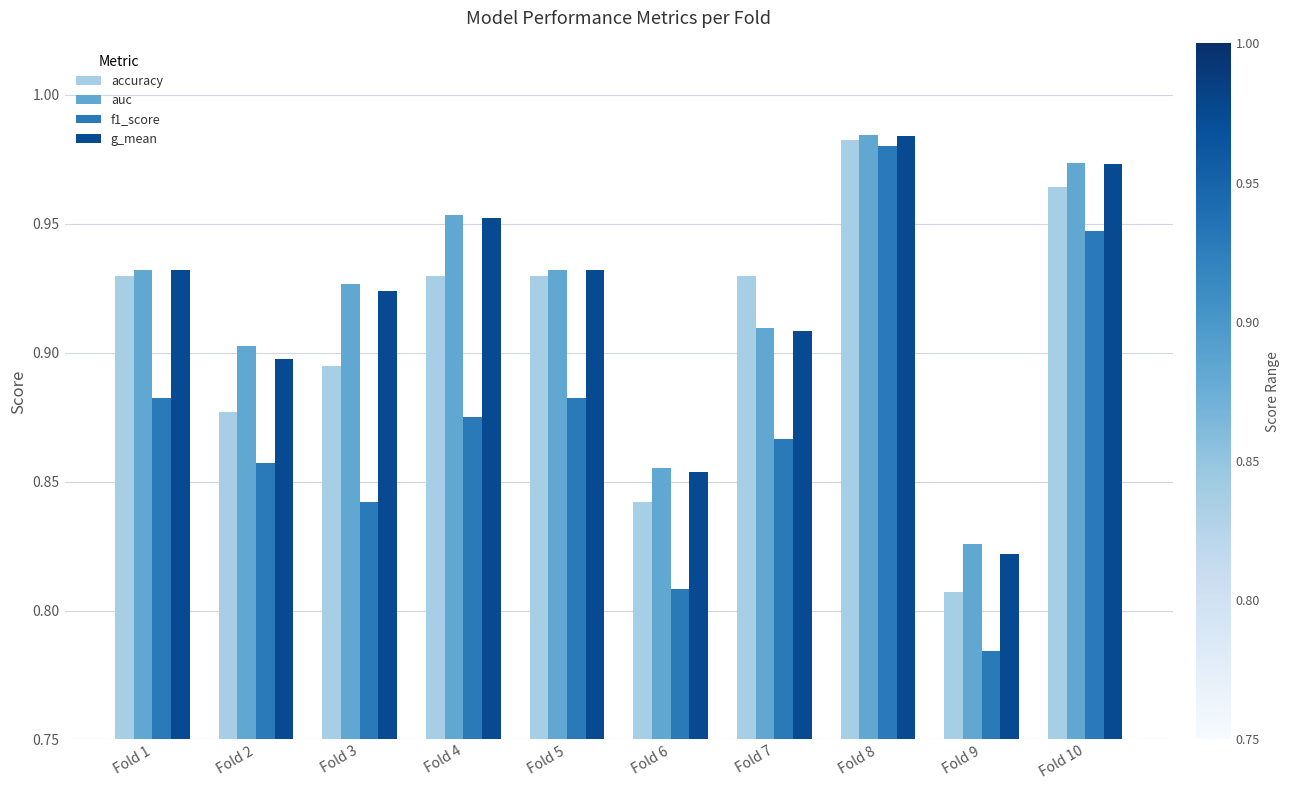

At which category is the sum across all series the highest?

Fold 8